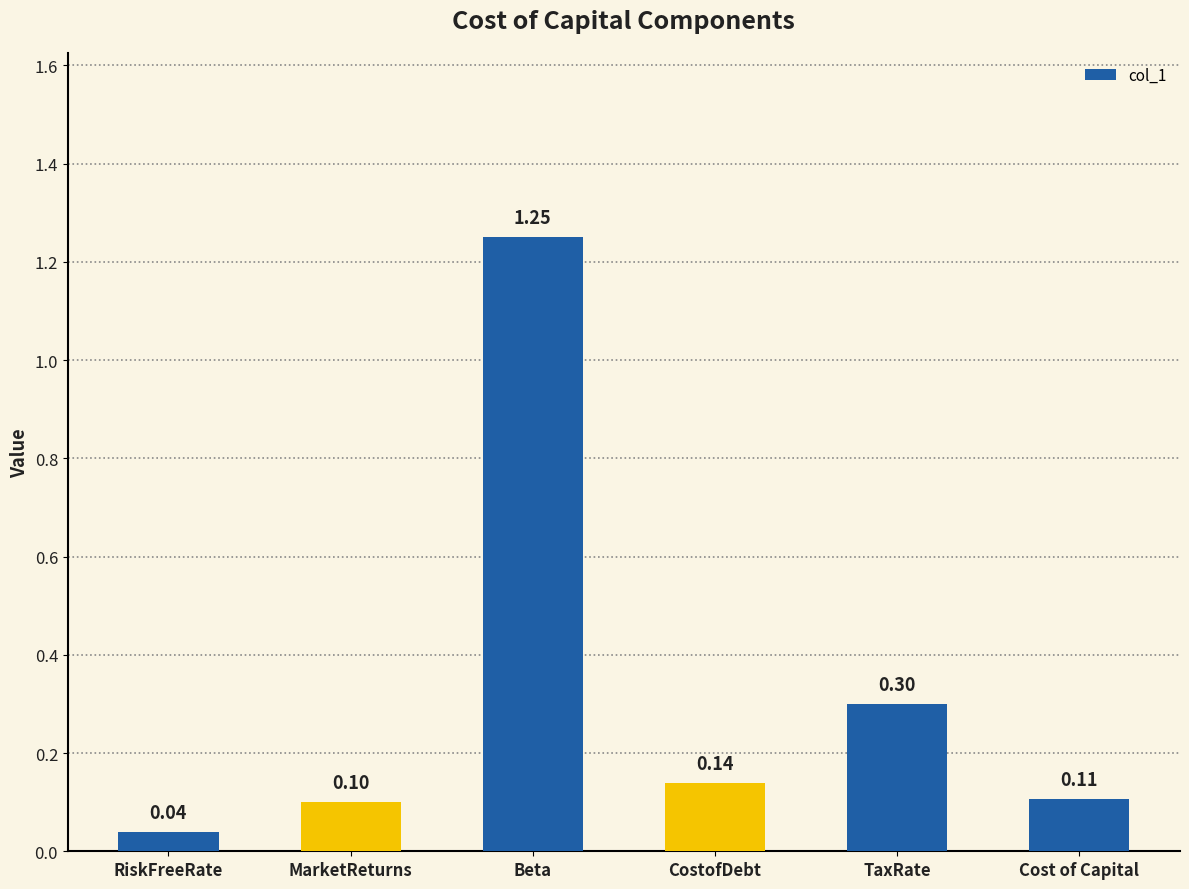

Are the bars grouped side by side (vs. stacked)?

No